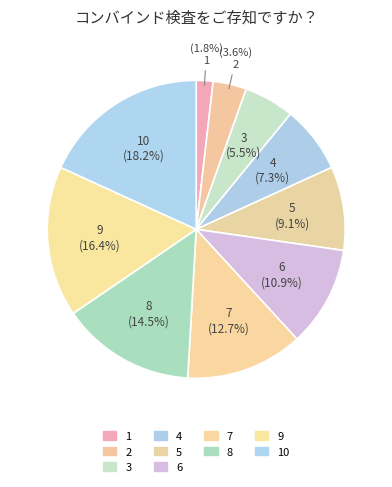

Combined, do 3 and 8 account for over 50%?

No